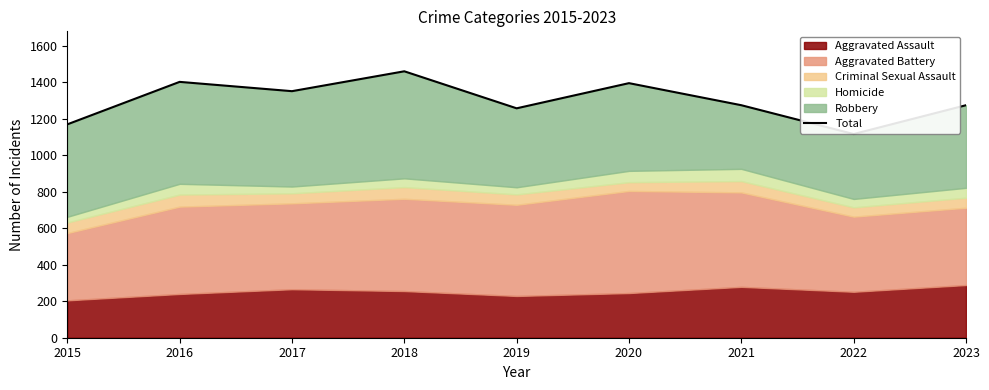

What is the average value?

1301